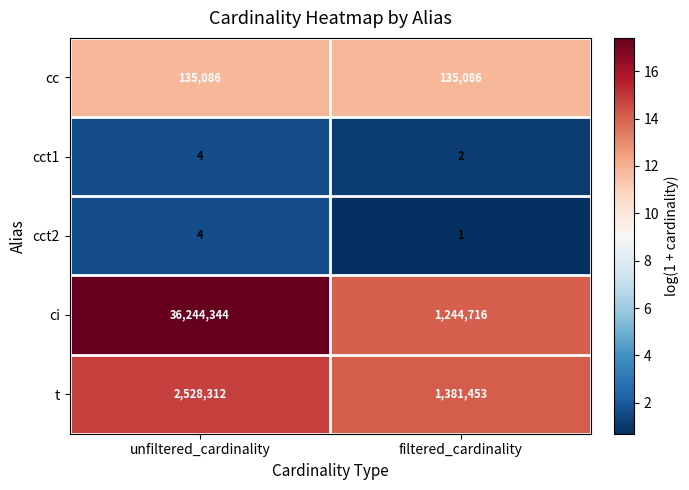

What is the total value across all series at filtered_cardinality?

2761258